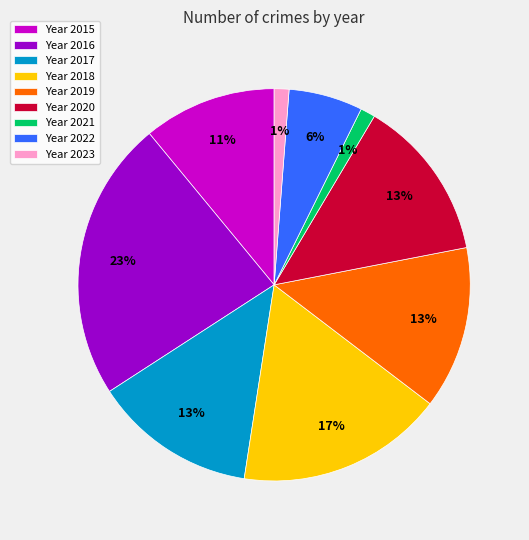

Which has a higher value, Year 2015 or Year 2023?

Year 2015